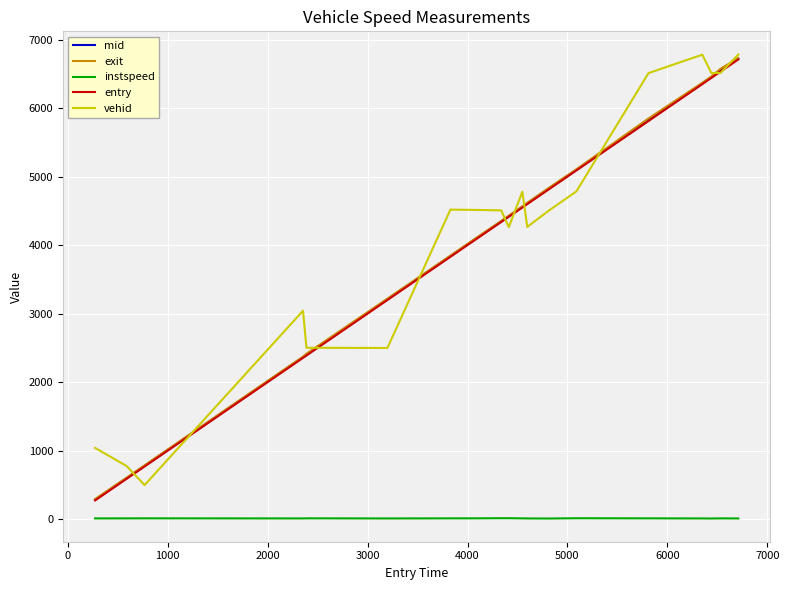

At how many categories does at least one series exceed 1193?

16